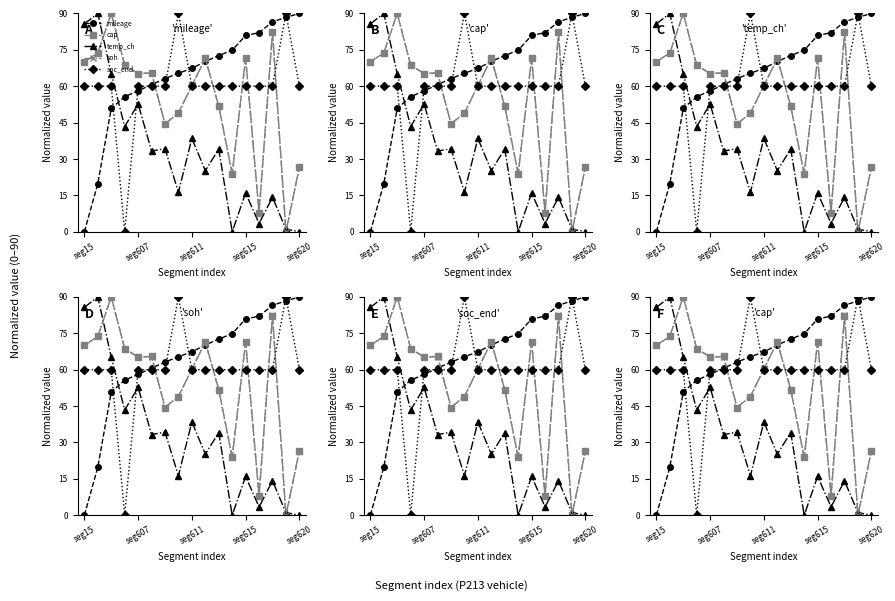

What is the label of the 14th point from the right?

seg615